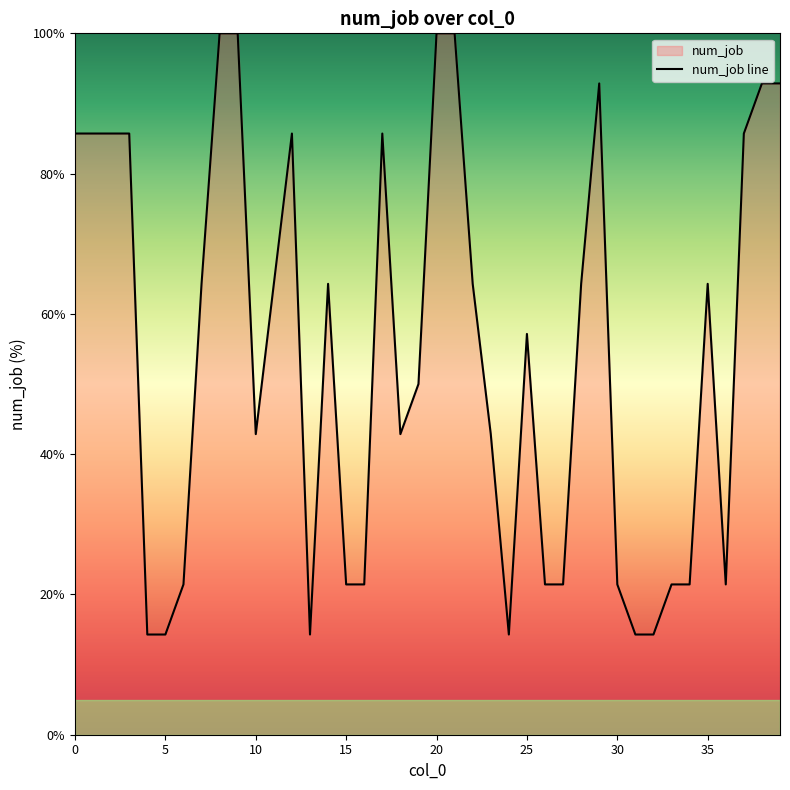

Does the chart display data point markers on the line(s)?

No